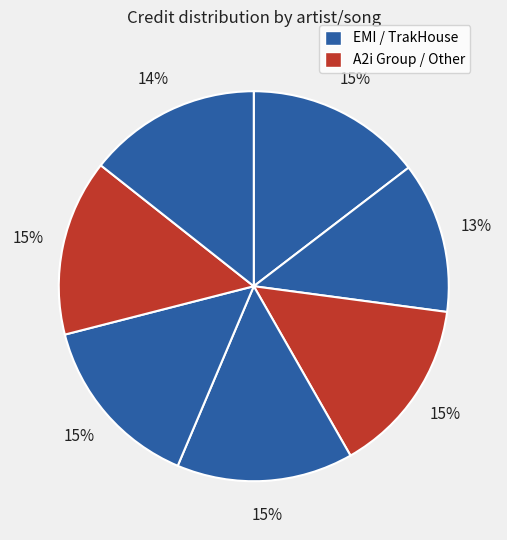

Count the number of slices in the pie.

7